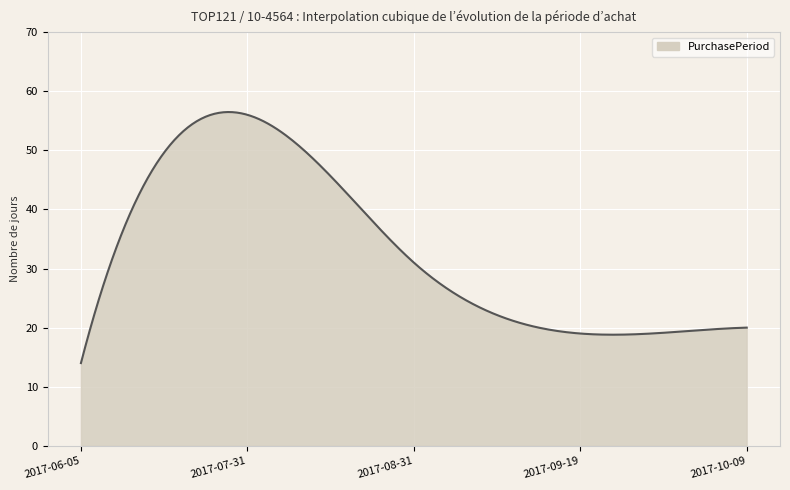

What is the difference between the maximum and minimum values?

42.5